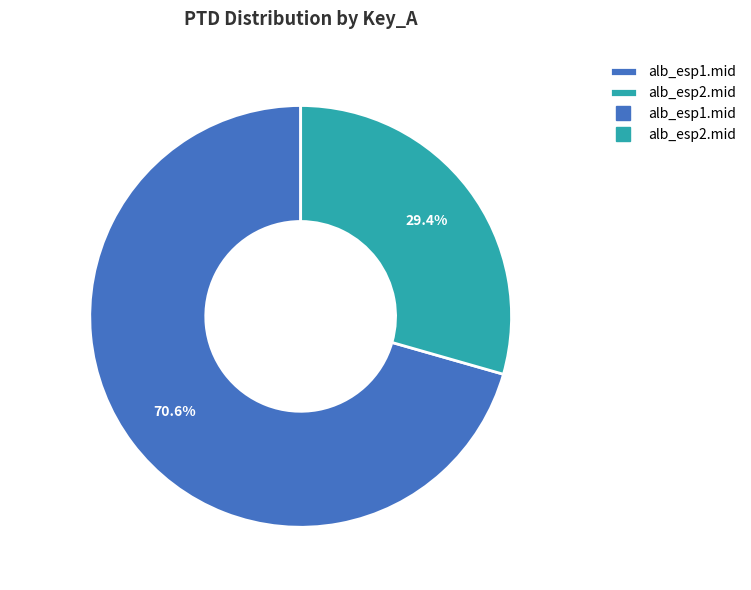

Which slice is the smallest?

alb_esp2.mid